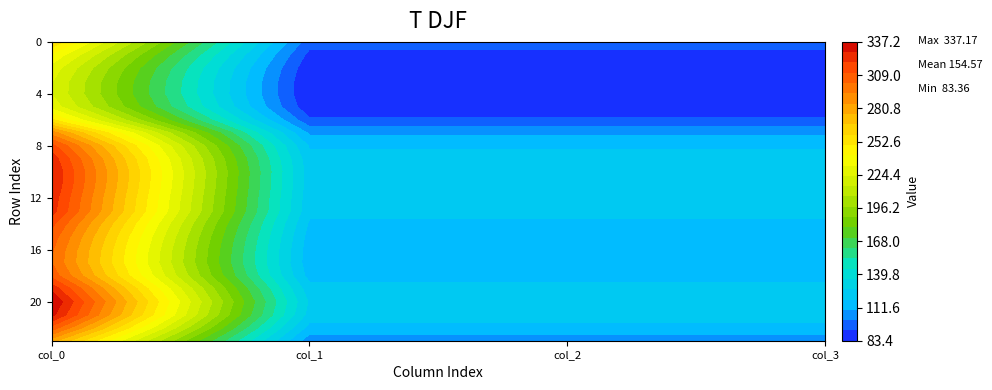

Is it true that 0 equals 141.7 at 3?

False